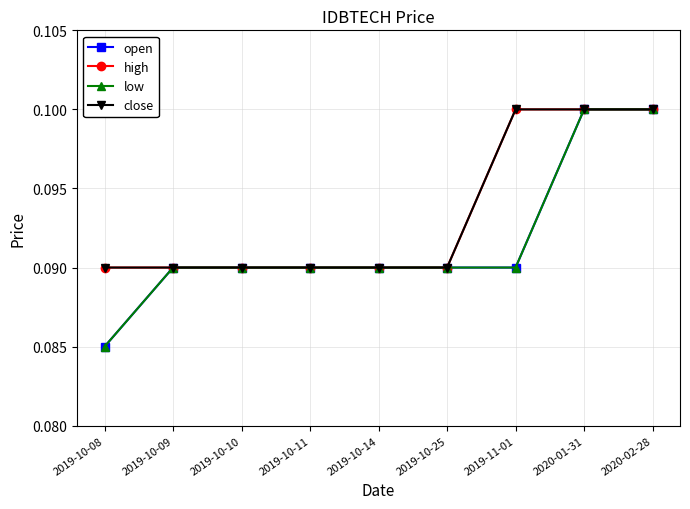

Is this an area chart (filled region under the line)?

No